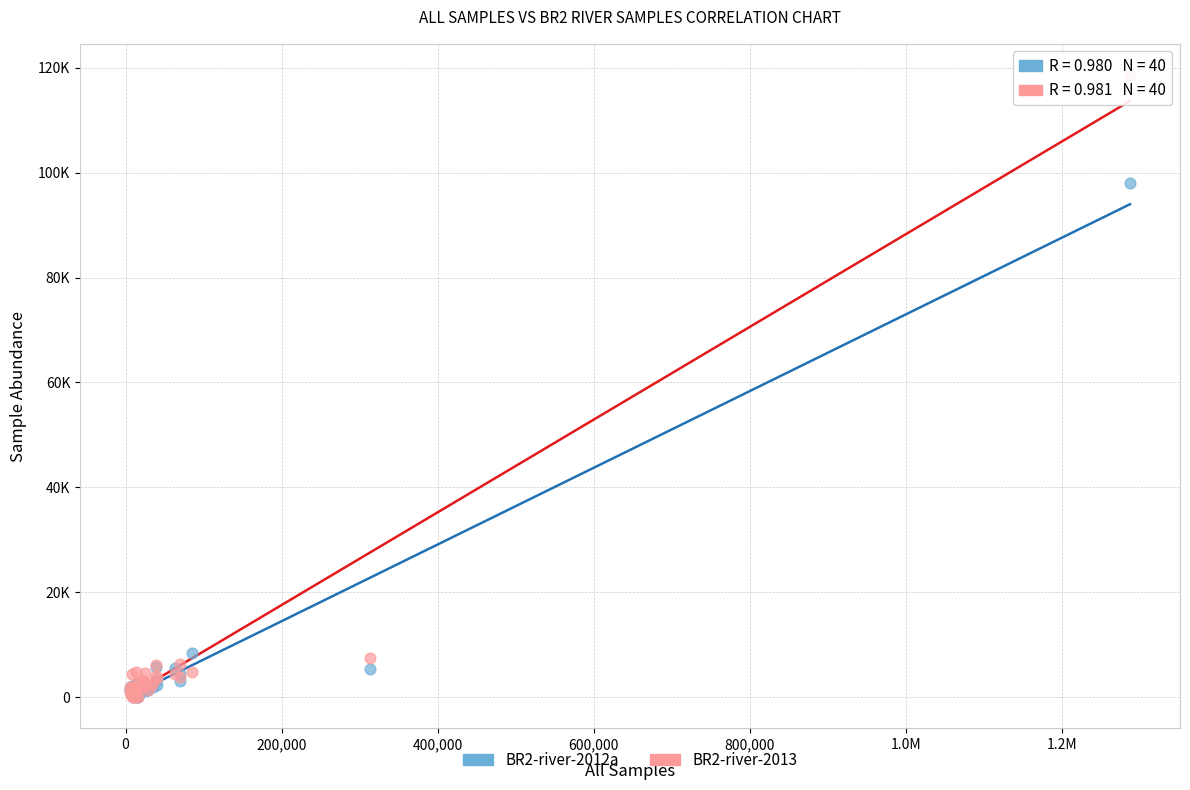

What are all the series names shown in the legend?

BR2-river-2012a, BR2-river-2013